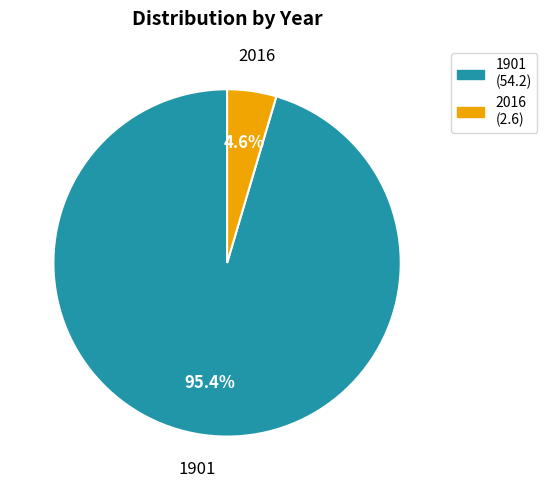

Is the sum of 1901 and 2016 greater than half?

Yes